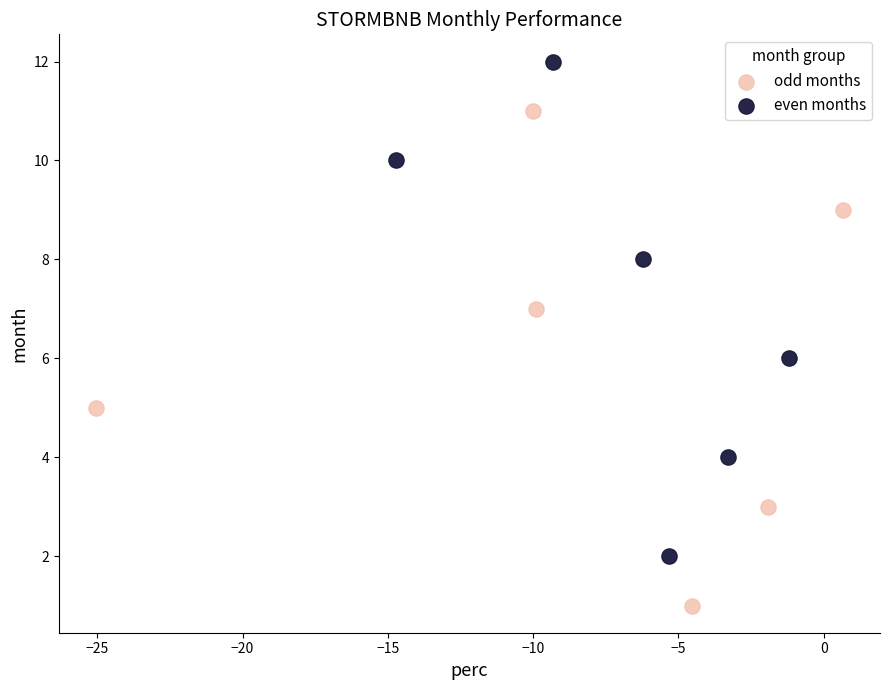

Which series reaches the minimum Y coordinate?

odd months